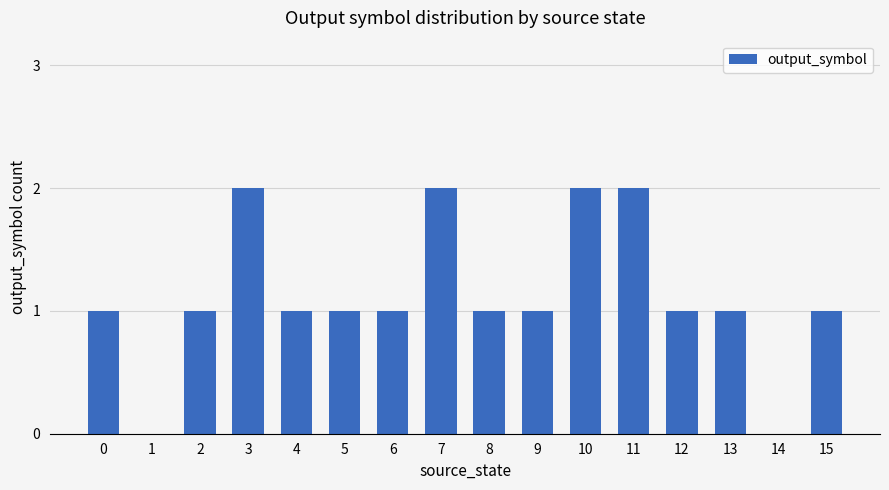

The value at 14 is -1. True or false?

False